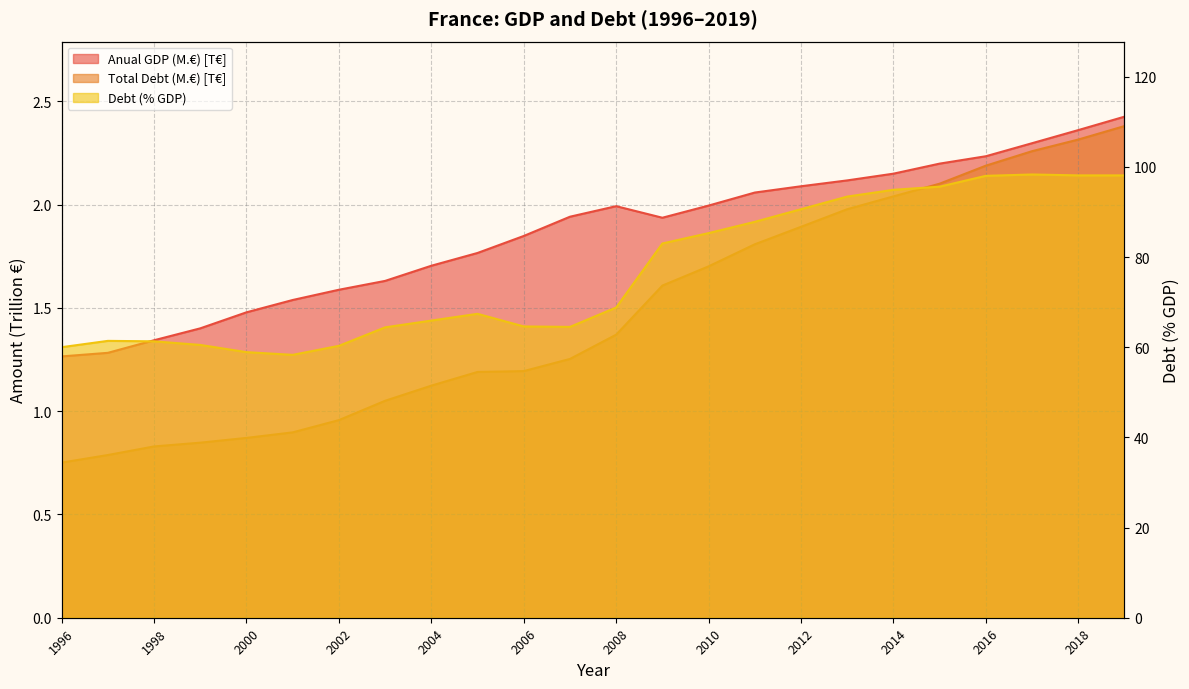

Reading right to left, list all the values displayed in this chart.

Anual GDP (M.€): 2019=2.4	2018=2.4	2017=2.3	2016=2.2	2015=2.2	2014=2.1	2013=2.1	2012=2.1	2011=2.1	2010=2.0	2009=1.9	2008=2.0	2007=1.9	2006=1.8	2005=1.8	2004=1.7	2003=1.6	2002=1.6	2001=1.5	2000=1.5	1999=1.4	1998=1.3	1997=1.3	1996=1.3
Total Debt (M.€): 2019=2.4	2018=2.3	2017=2.3	2016=2.2	2015=2.1	2014=2.0	2013=2.0	2012=1.9	2011=1.8	2010=1.7	2009=1.6	2008=1.4	2007=1.3	2006=1.2	2005=1.2	2004=1.1	2003=1.1	2002=1.0	2001=0.9	2000=0.9	1999=0.8	1998=0.8	1997=0.8	1996=0.8
Debt (% GDP): 2019=98.1	2018=98.1	2017=98.3	2016=98.0	2015=95.6	2014=94.9	2013=93.4	2012=90.6	2011=87.8	2010=85.3	2009=83.0	2008=68.8	2007=64.5	2006=64.6	2005=67.4	2004=65.9	2003=64.4	2002=60.3	2001=58.3	2000=58.9	1999=60.5	1998=61.3	1997=61.4	1996=60.0